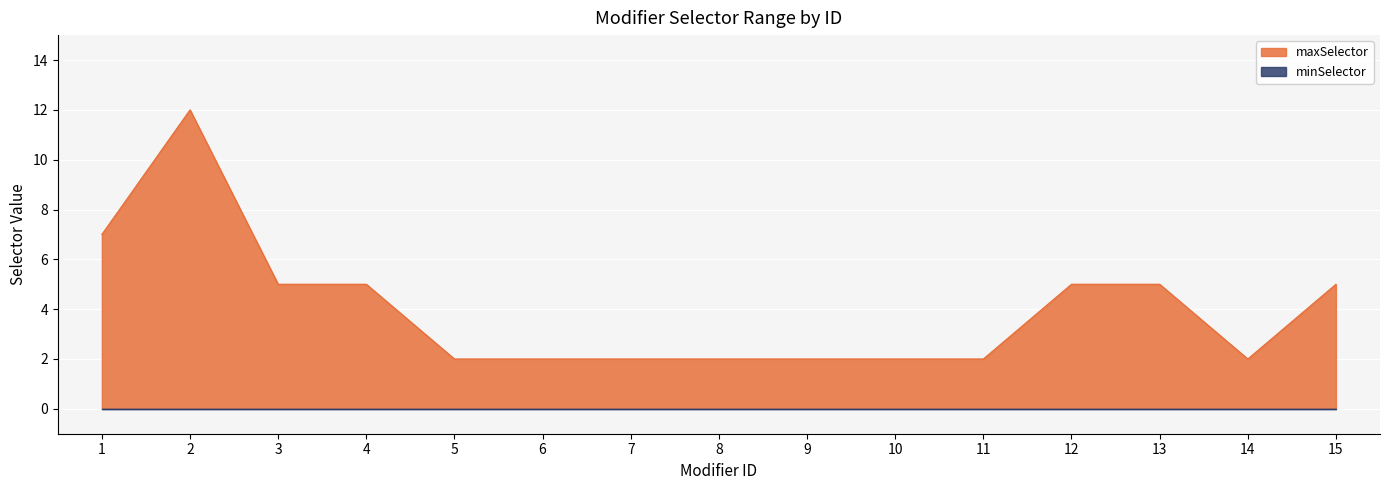

What is the value of the 14th point from the left?

2